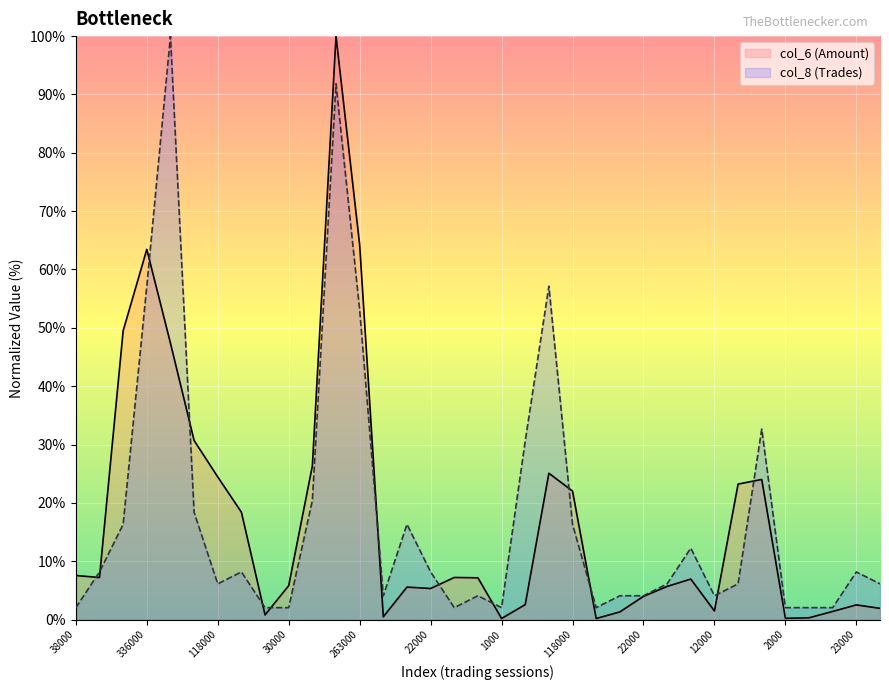

Does the chart display data point markers on the line(s)?

No